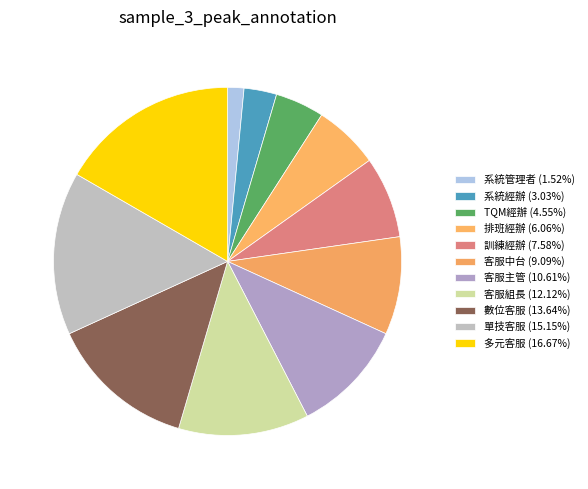

Count the number of slices in the pie.

11